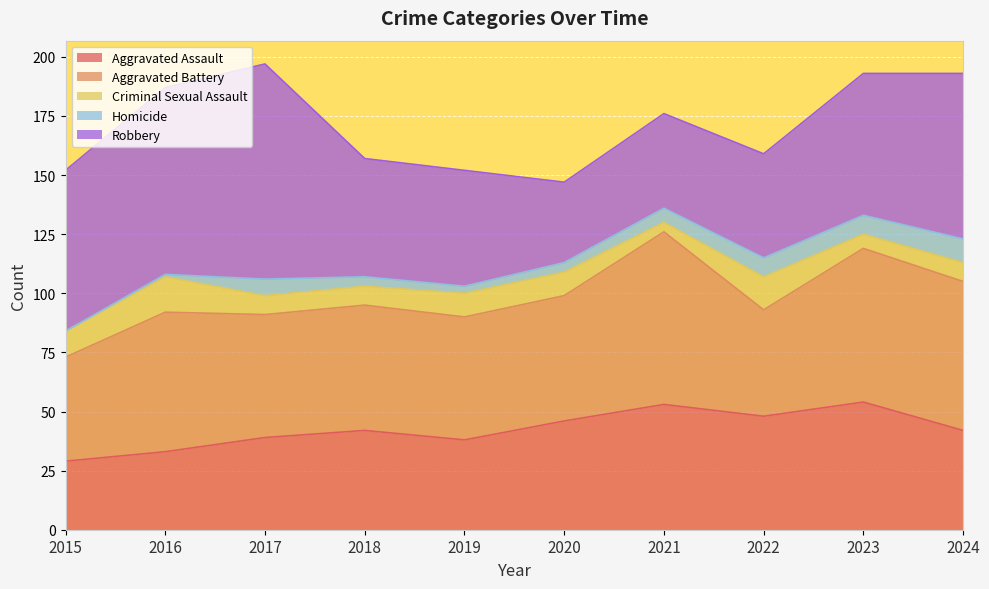

At which label is Aggravated Battery closest to 58?

2016